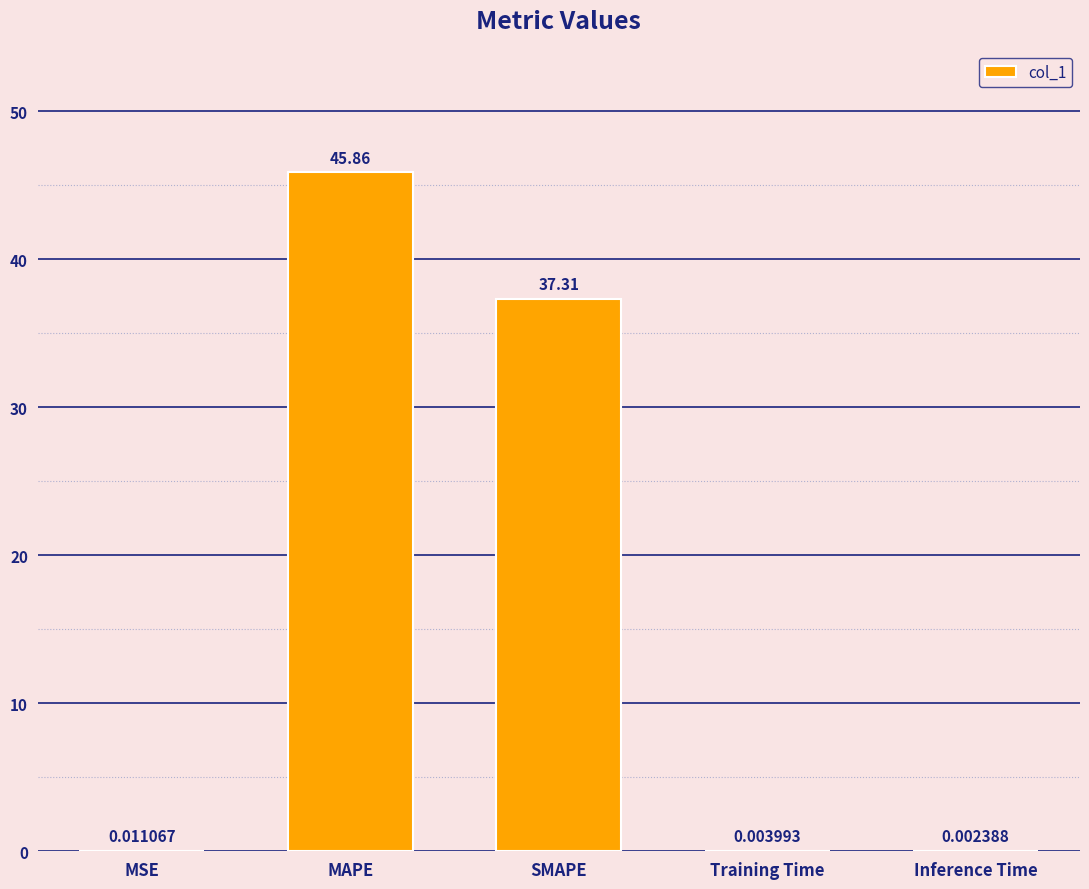

Which category has the highest value across all series?

MAPE